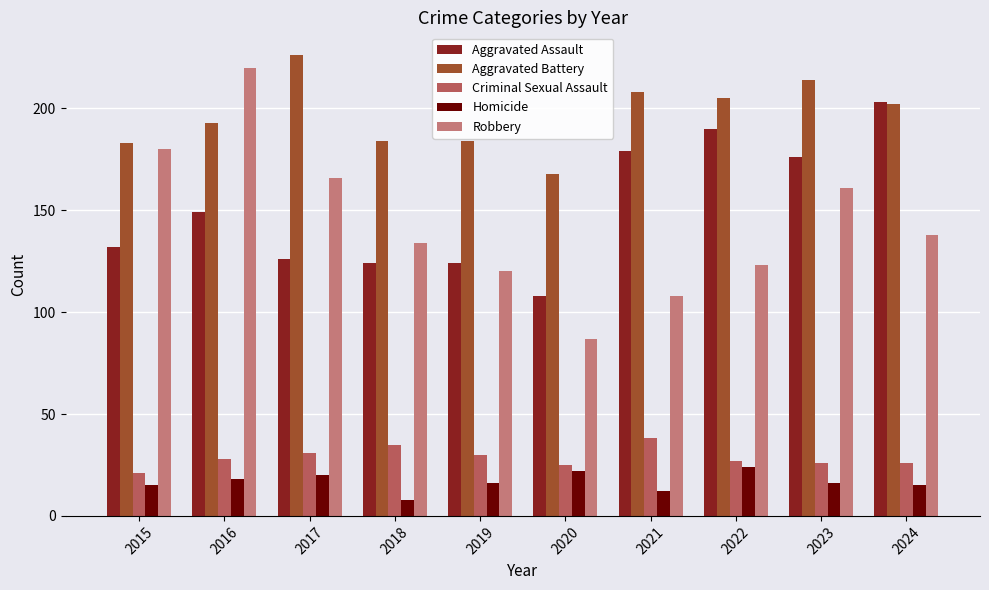

How many data points does each series have?

10